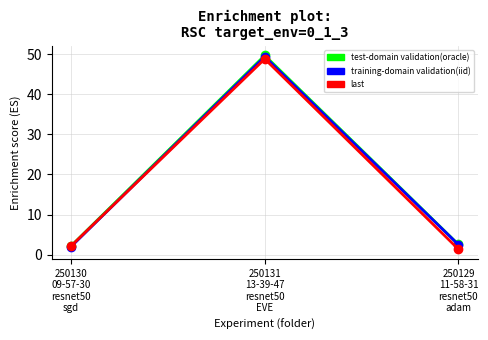

Reading left to right, transcribe all the data shown in this chart.

test-domain validation(oracle): 2.2	49.7	2.5
training-domain validation(iid): 2.0	49.4	2.5
last: 2.2	48.8	1.4